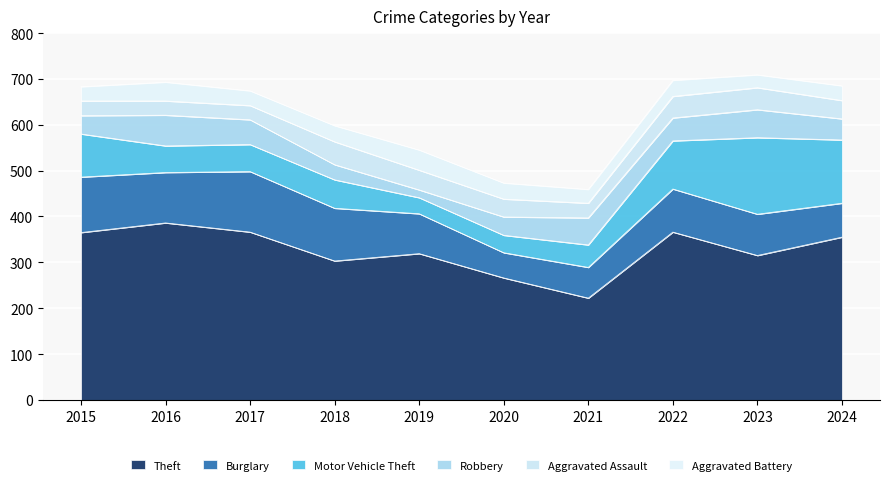

At which label does Burglary first exceed 94?

2015